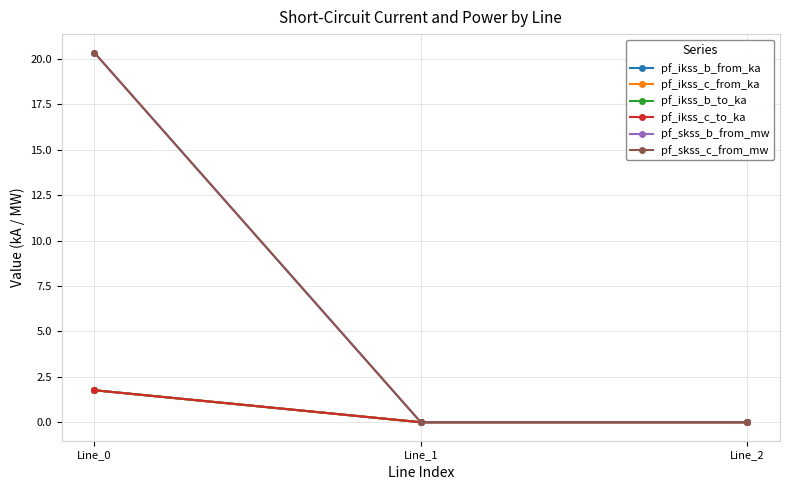

What is the maximum value shown in the chart?

20.4